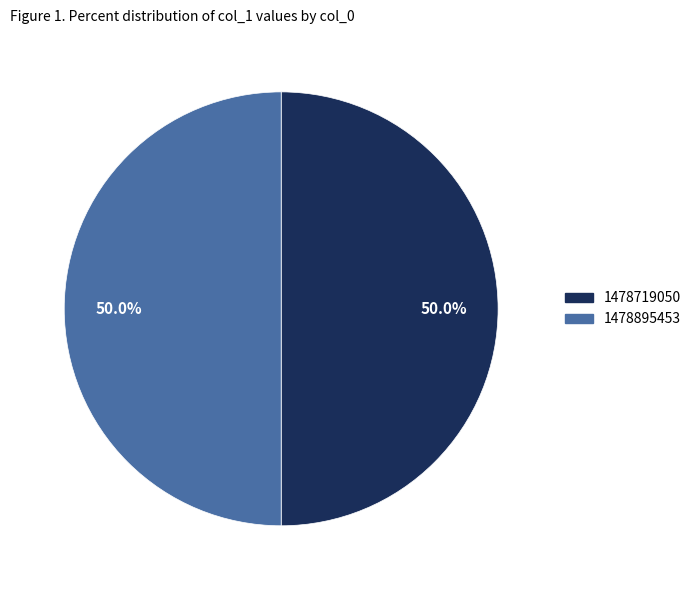

True or false: 1478719050 accounts for 50% of the total.

True